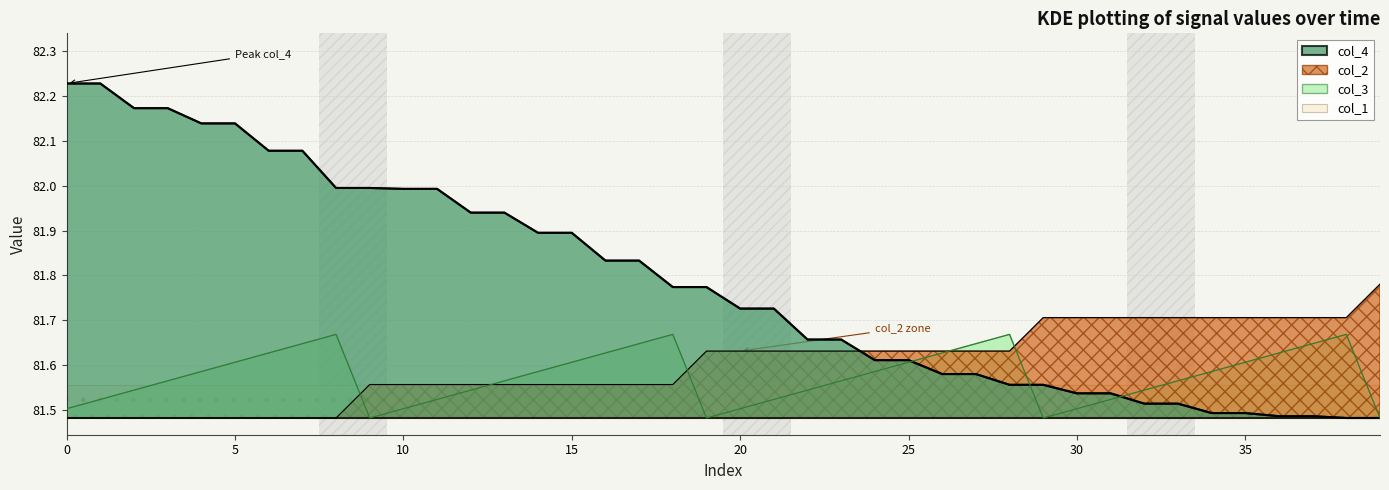

Which has a higher value, 8 or 24?

8